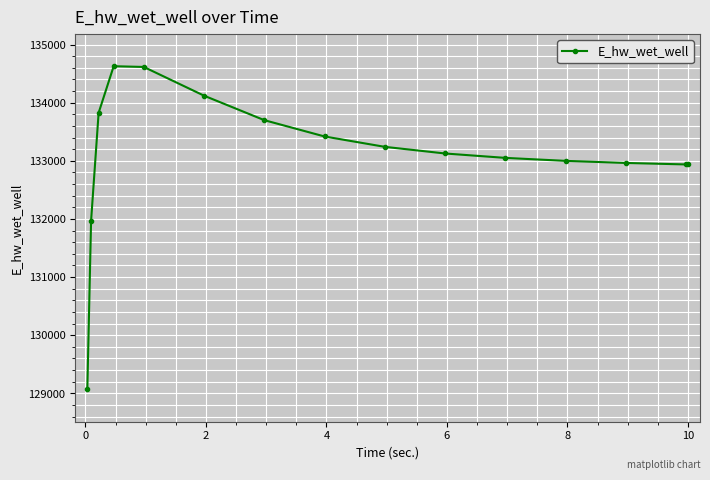

What is the smallest value displayed?

129070.3